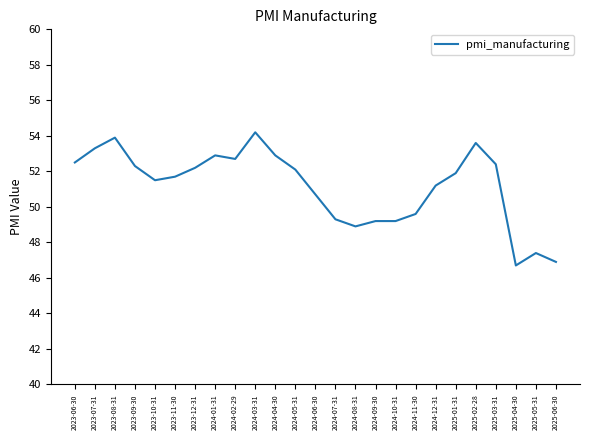

Between 2025-04-30 and 2023-12-31, which is larger?

2023-12-31